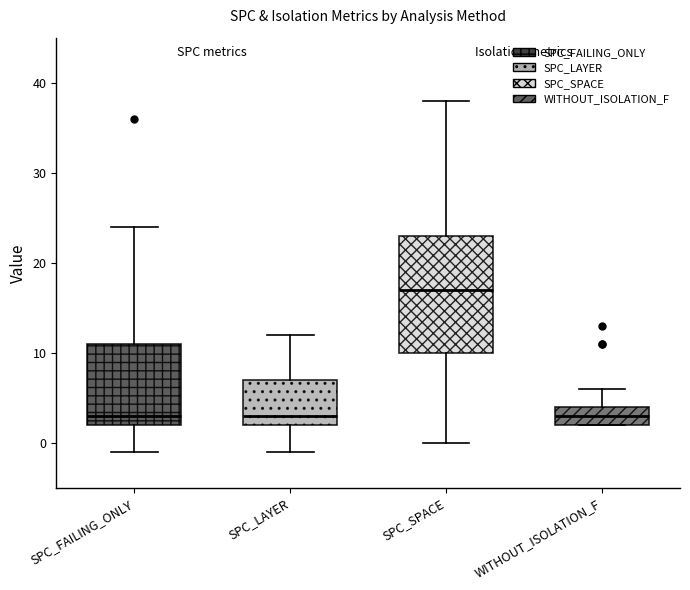

Comparing the boxes themselves (not the whiskers), which one is the tallest?

SPC_SPACE